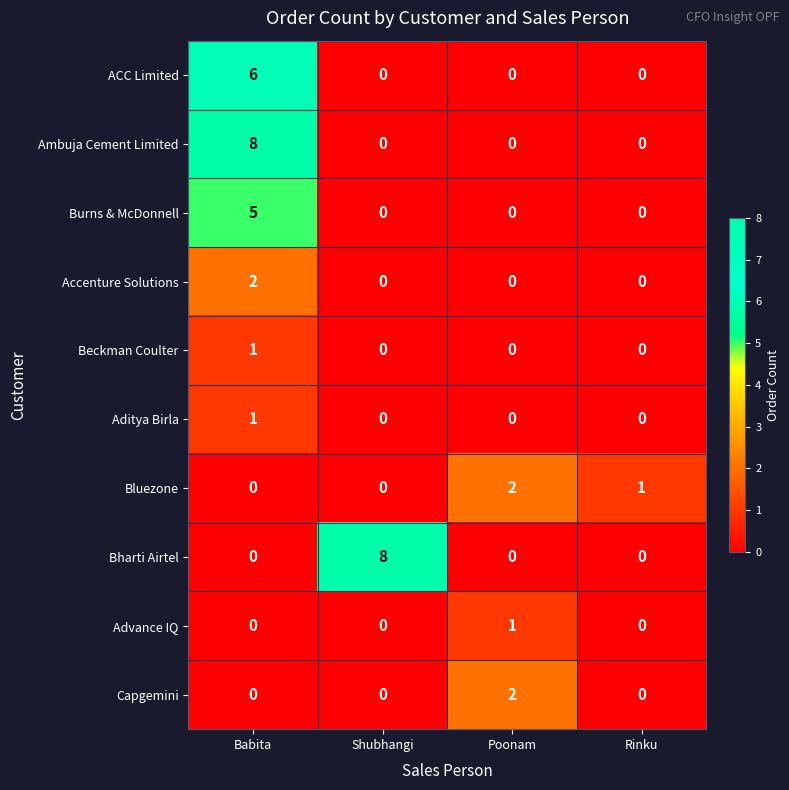

What is the greatest value displayed?

8